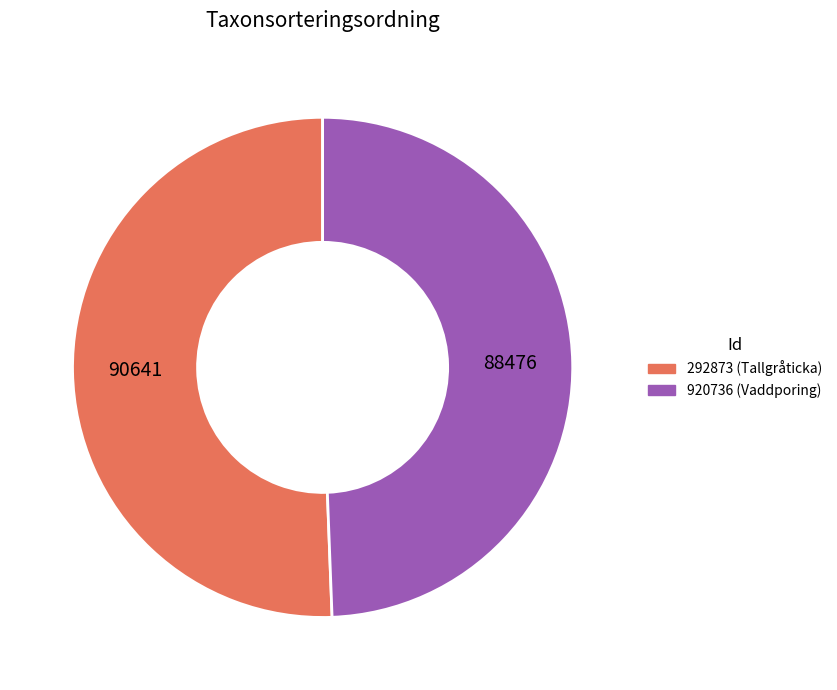

Is there any slice that represents more than half of the pie?

Yes